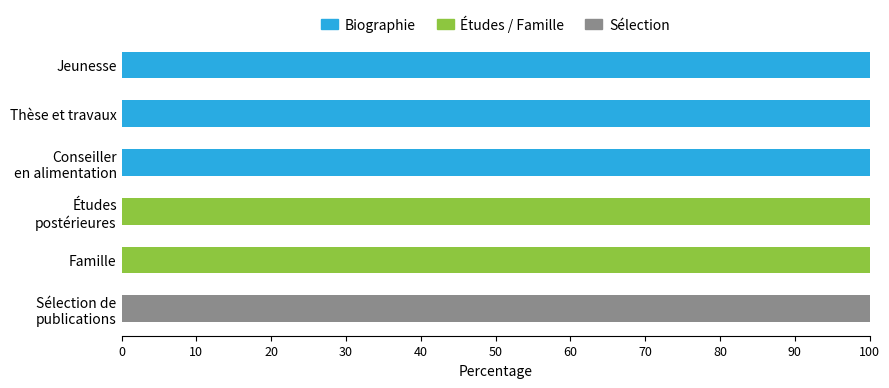

What is the maximum value for Biographie?

100